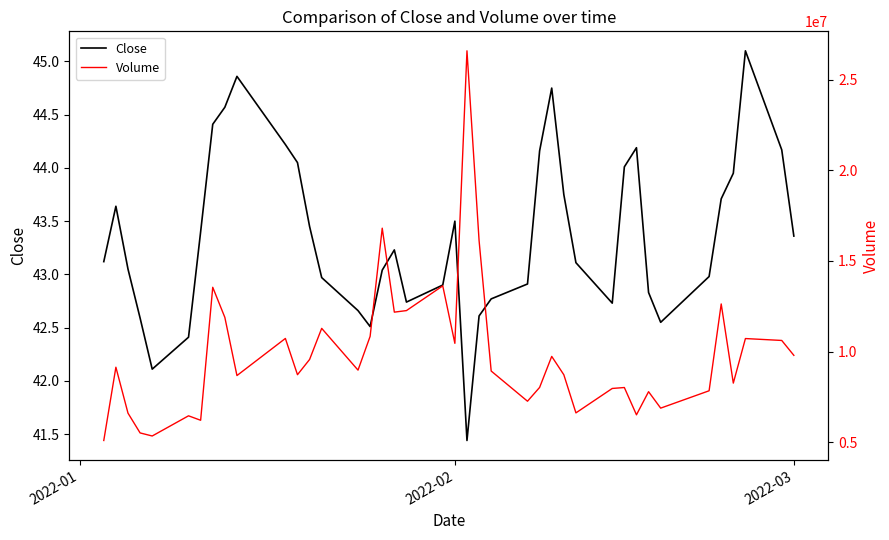

How many lines are shown in the chart?

2